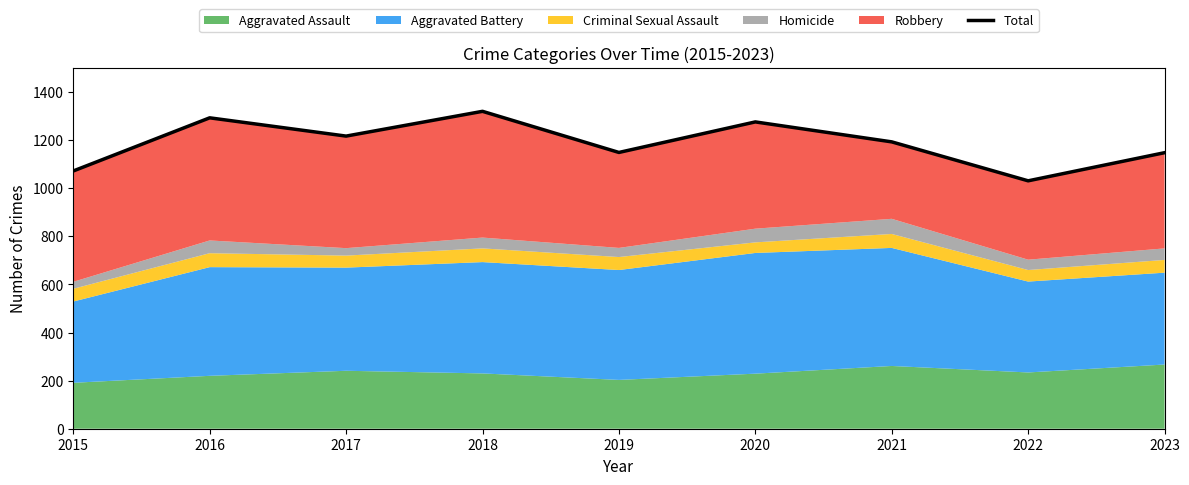

Reading right to left, list all the values displayed in this chart.

1148	1031	1193	1276	1149	1320	1217	1293	1072